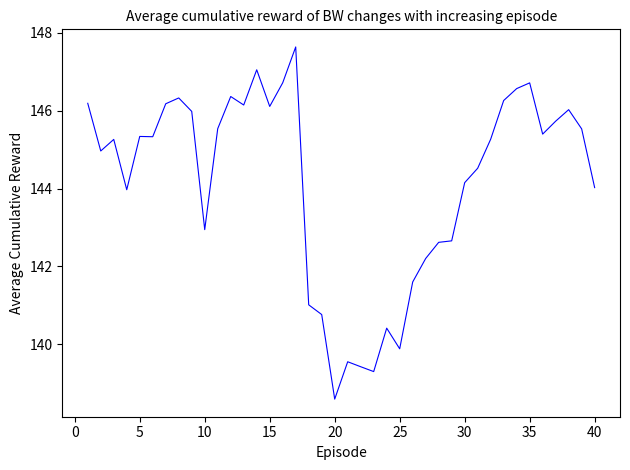

How many lines are shown in the chart?

1